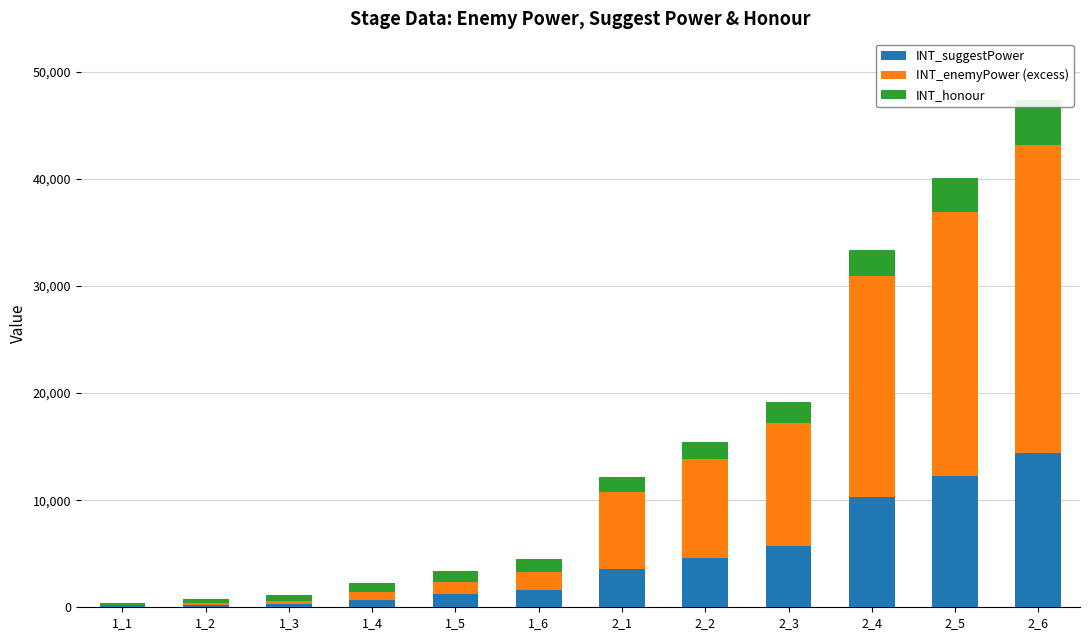

What is the average value of the INT_suggestPower series?

4588